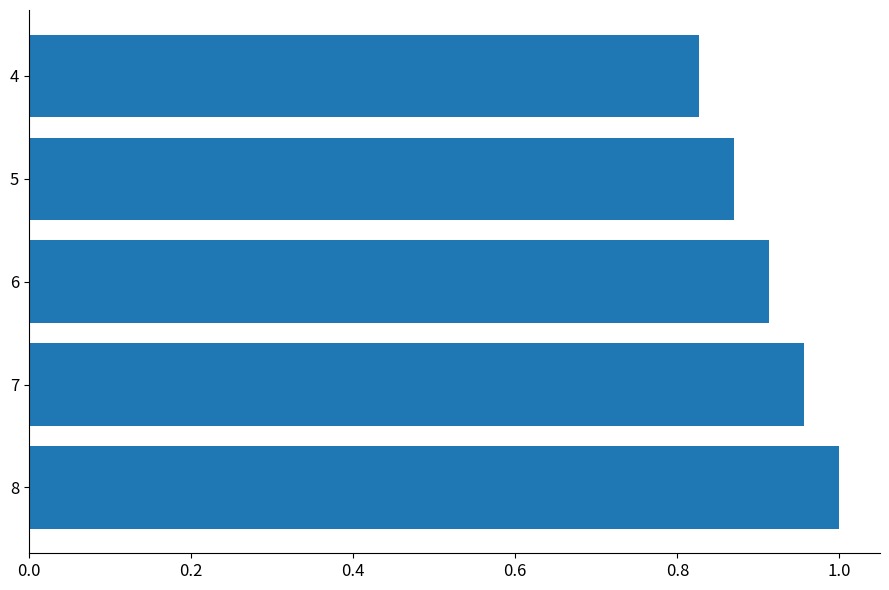

Which category has the lowest value across all series?

4